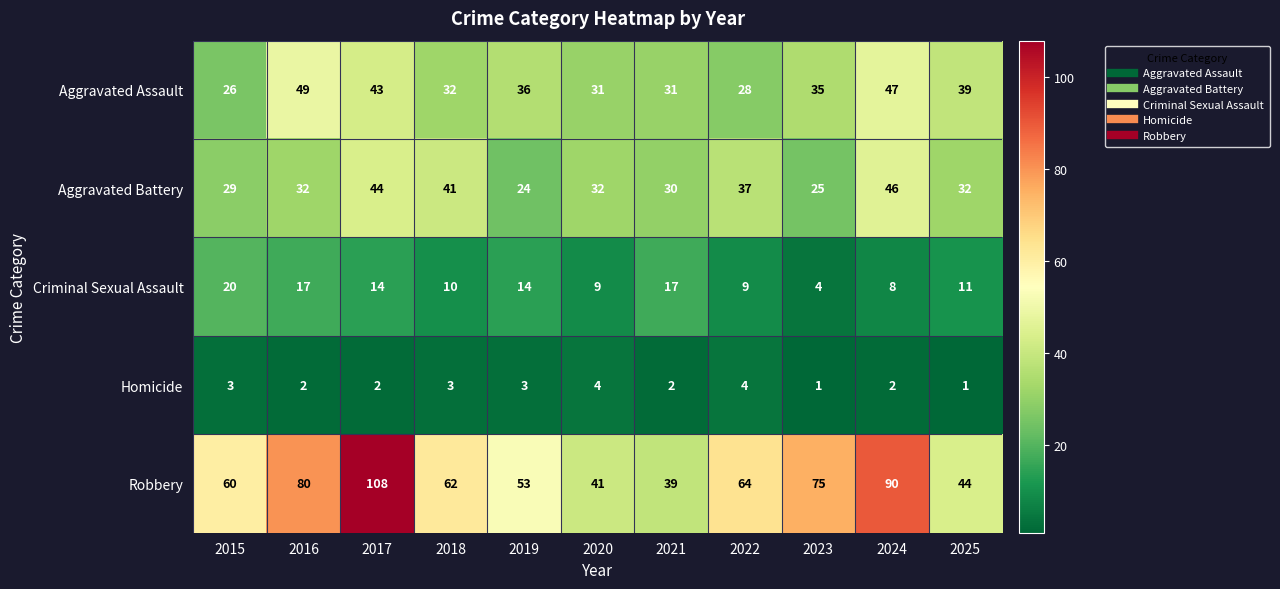

At which label does Criminal Sexual Assault first exceed 11?

2015